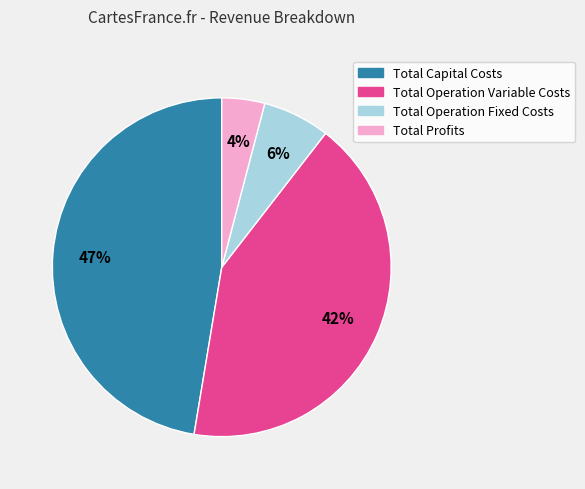

Is Total Operation Variable Costs the majority of the pie?

No